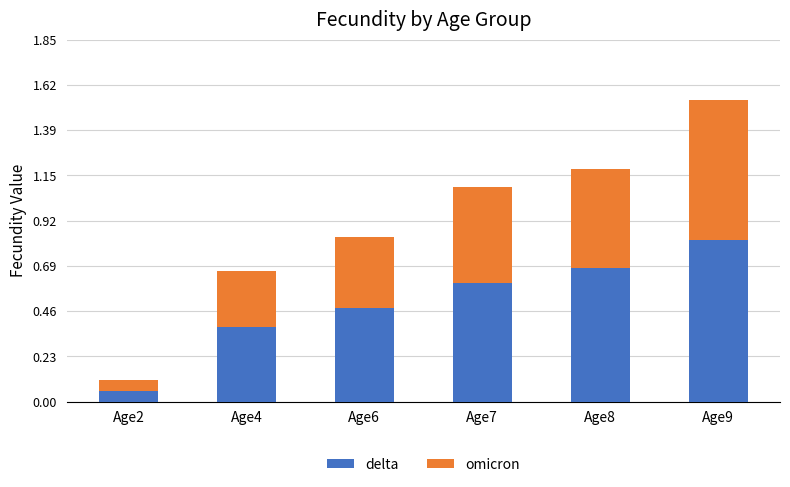

Which category has the lowest value in the delta series?

Age2